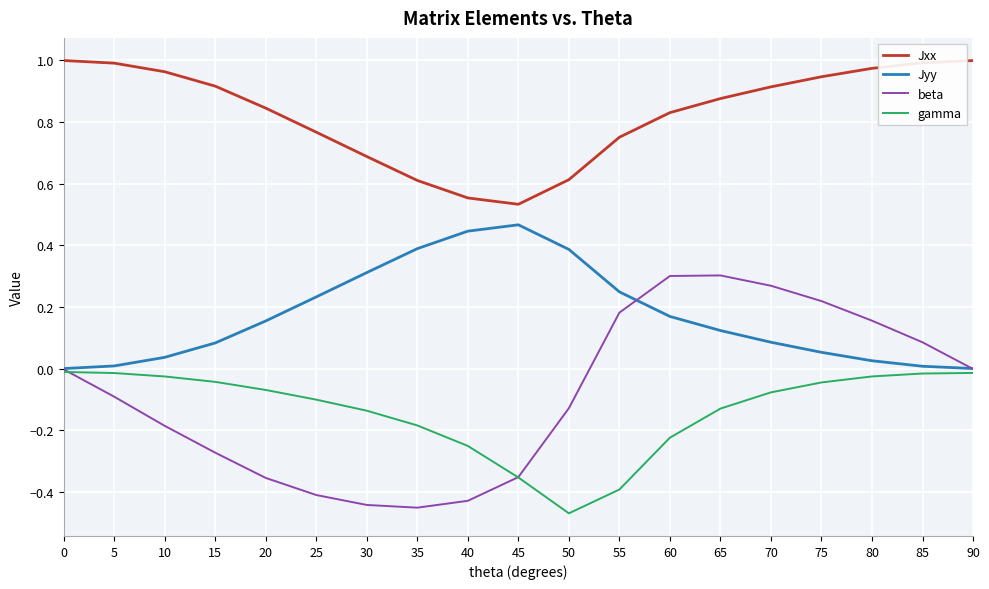

True or false: beta and Jyy cross at least once.

True